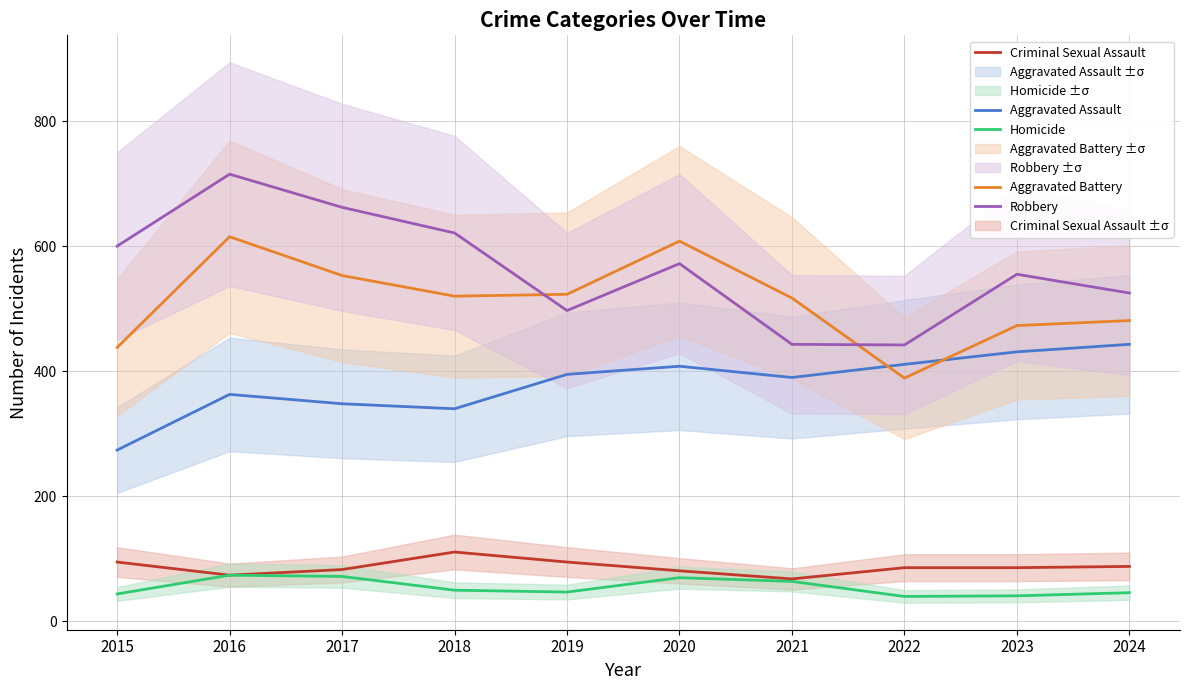

What is the value of the Aggravated Battery point at the 9th from the left?

473